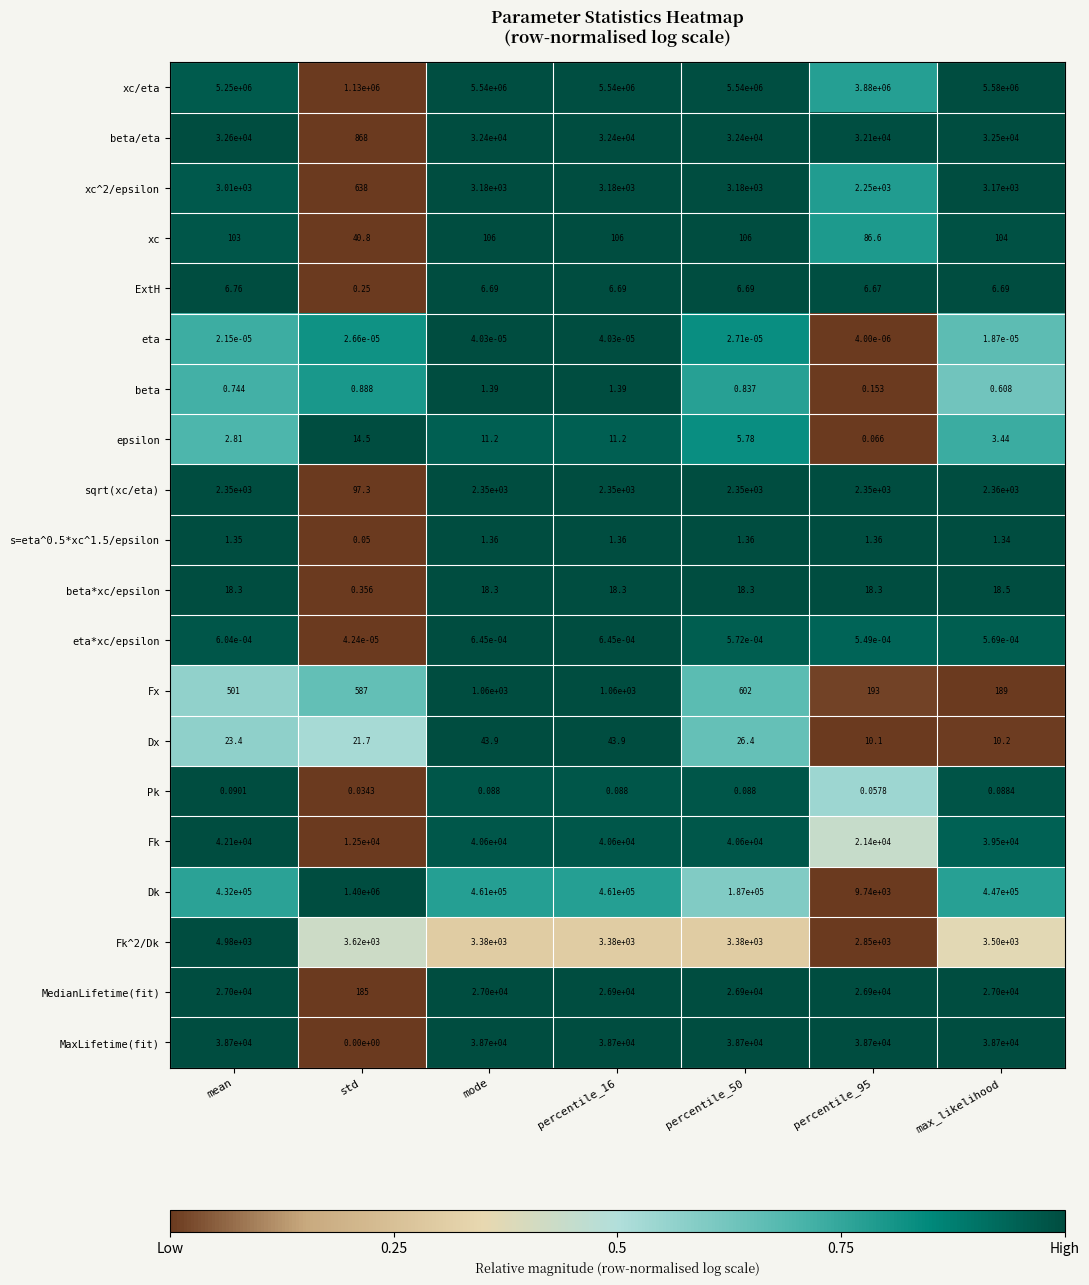

Which series has the widest spread of values?

xc/eta